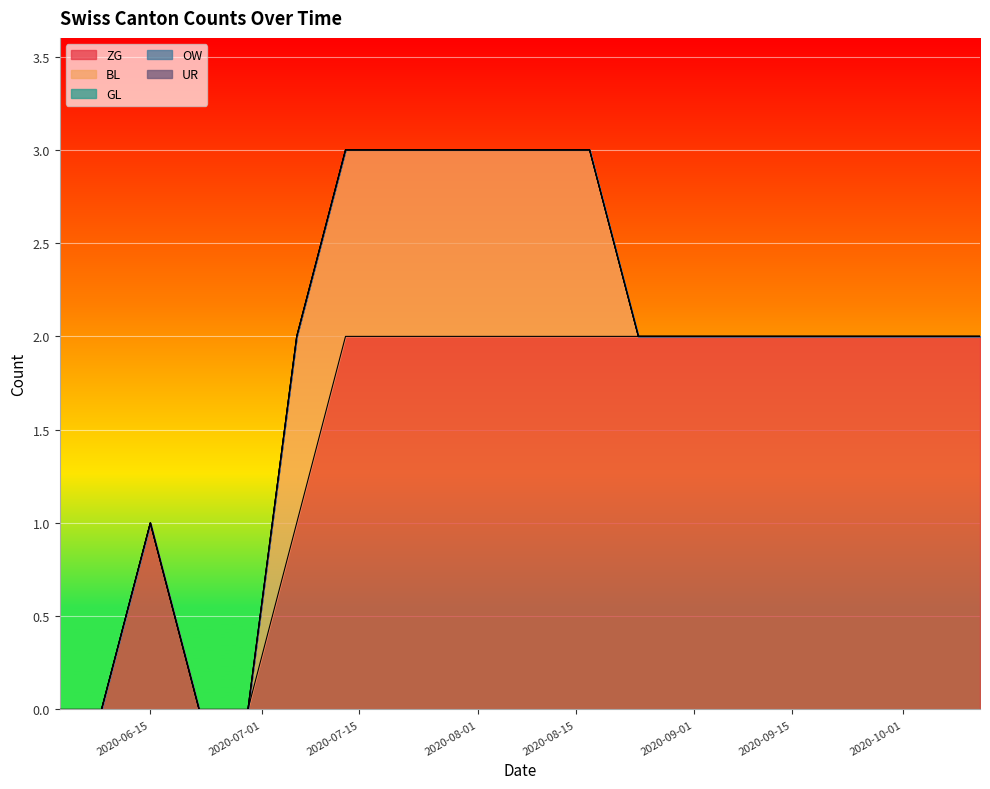

True or false: OW and BL cross at least once.

False